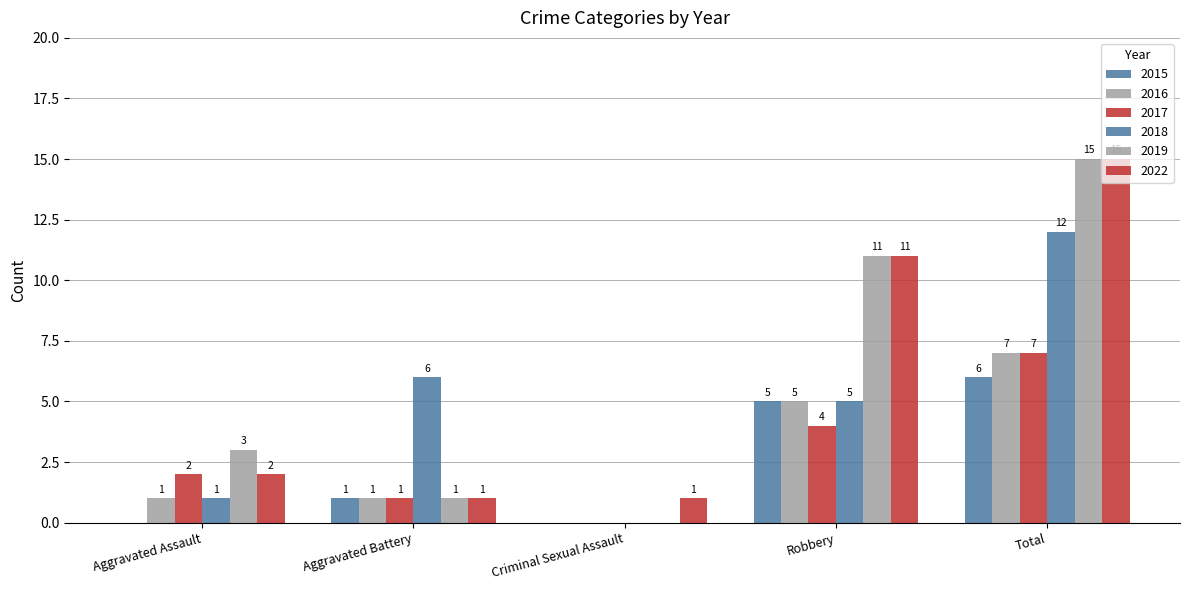

Rank the series at Robbery from lowest to highest value.

2017, 2015, 2016, 2018, 2019, 2022